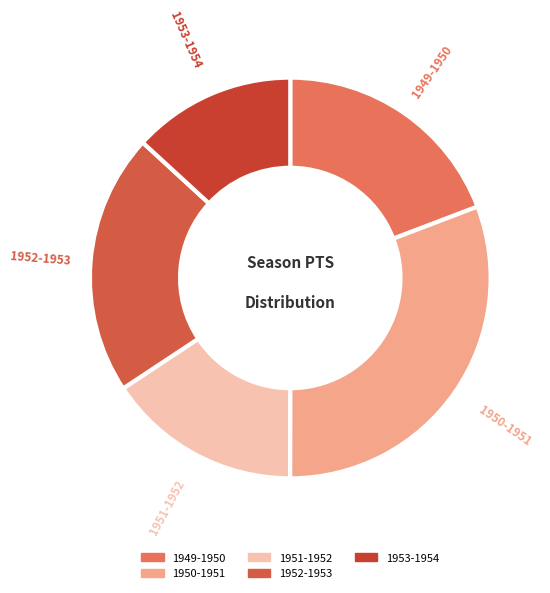

What is the smallest slice in the pie chart?

1953-1954